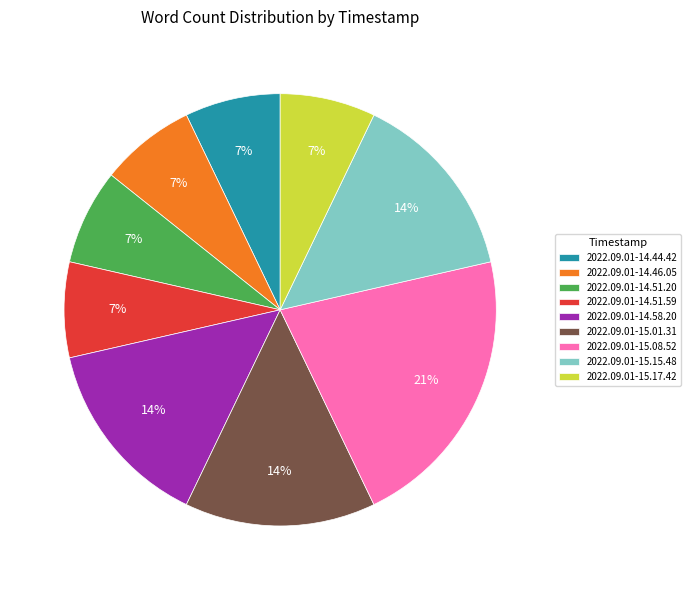

Combined, do 2022.09.01-15.17.42 and 2022.09.01-15.15.48 account for over 50%?

No